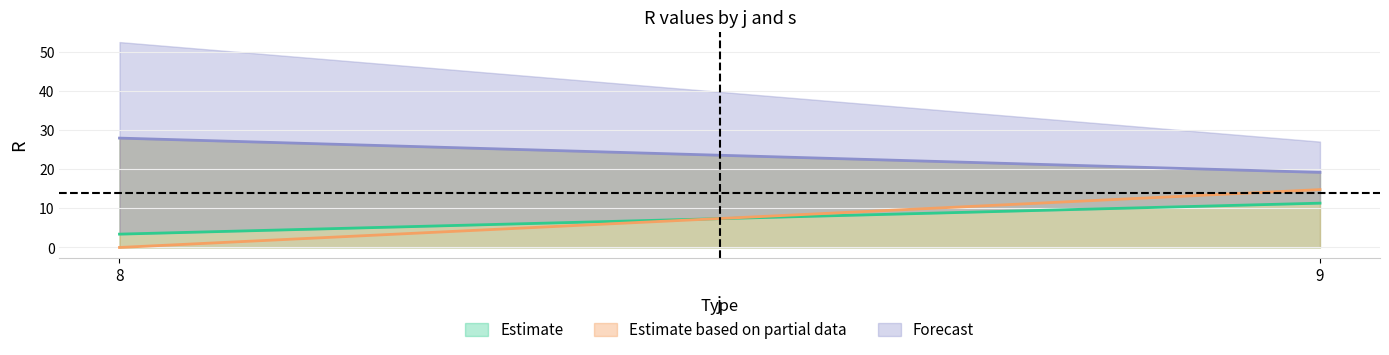

What is the total value across all series at 9?

45.2